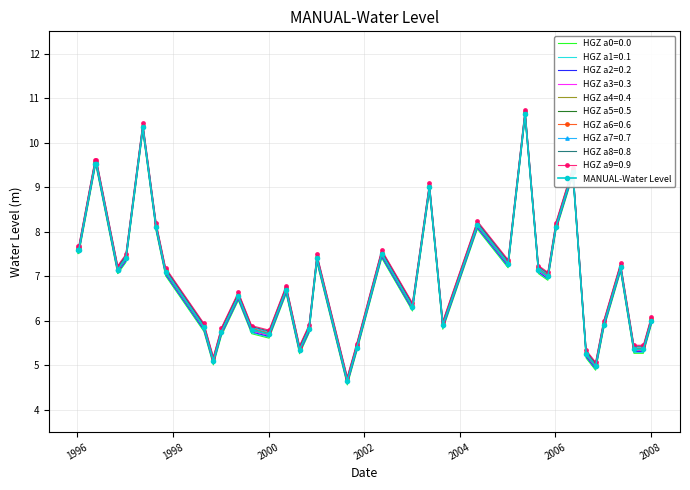

What is the lowest value of the HGZ a9=0.9 series?

4.7